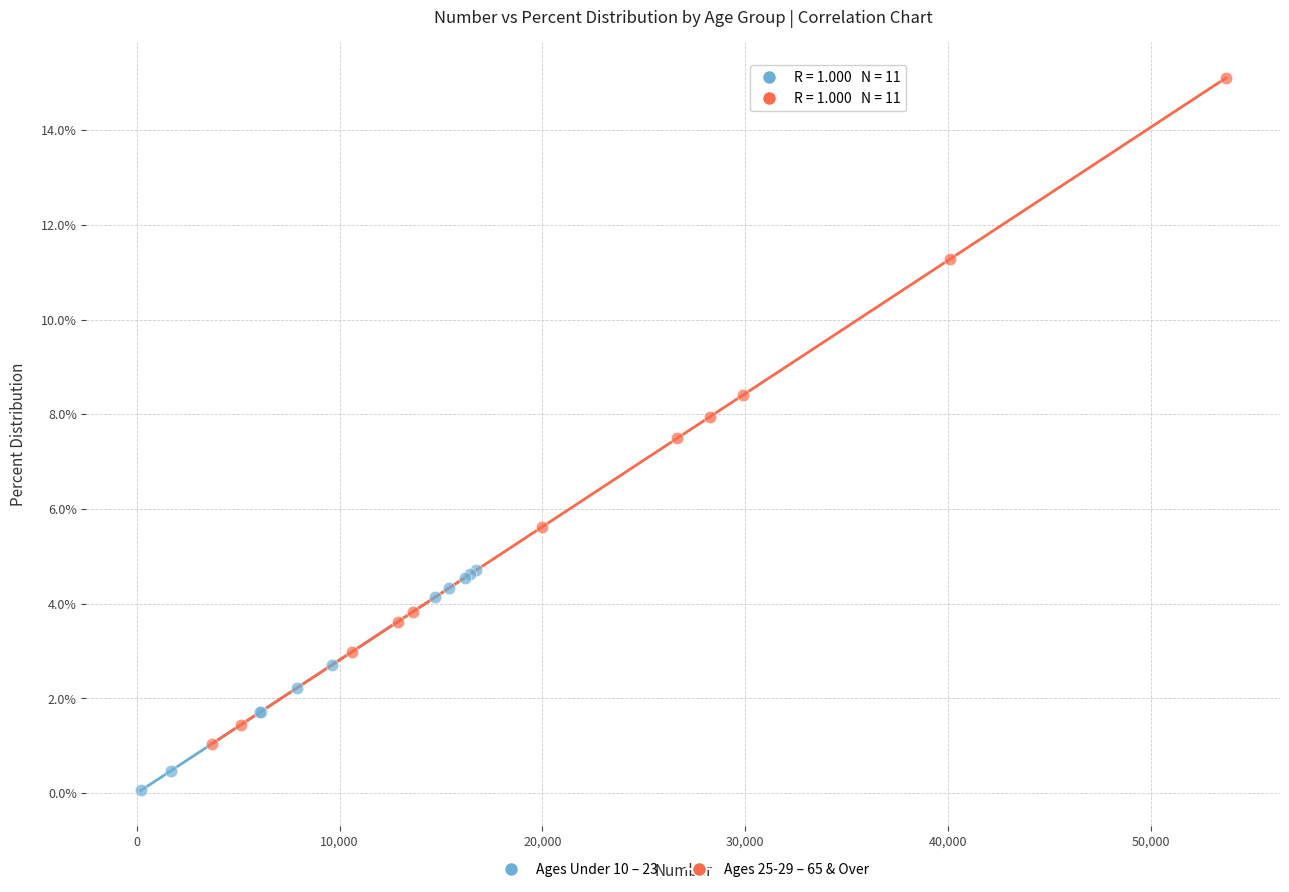

What are all the series names shown in the legend?

Ages Under 10 – 23, Ages 25-29 – 65 & Over